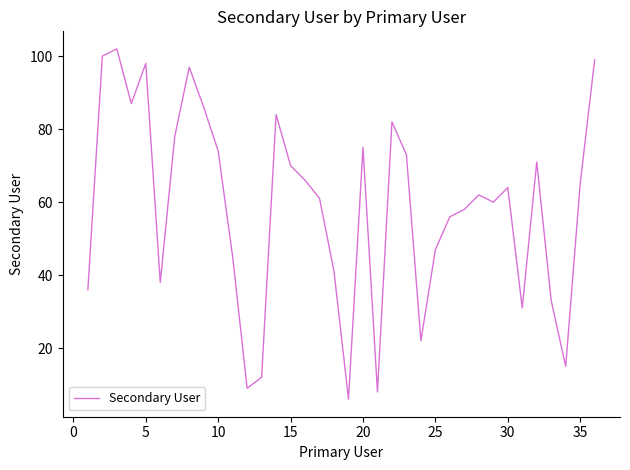

What is the minimum value shown in the chart?

6